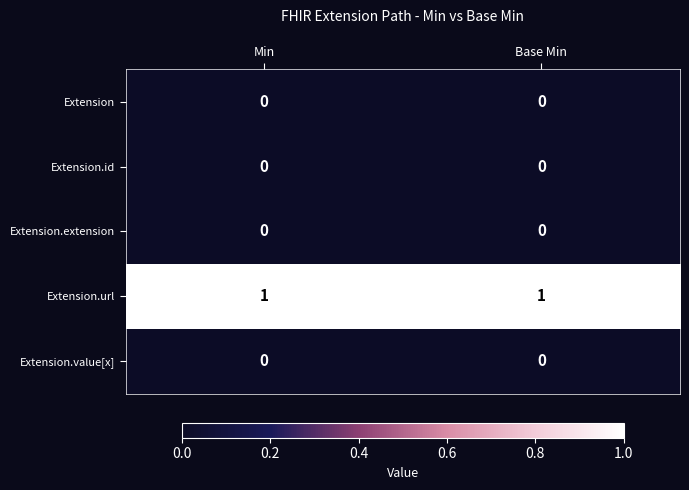

Reading left to right, what are all the values shown in this chart?

Extension: 0	0
Extension.id: 0	0
Extension.extension: 0	0
Extension.url: 1	1
Extension.value[x]: 0	0